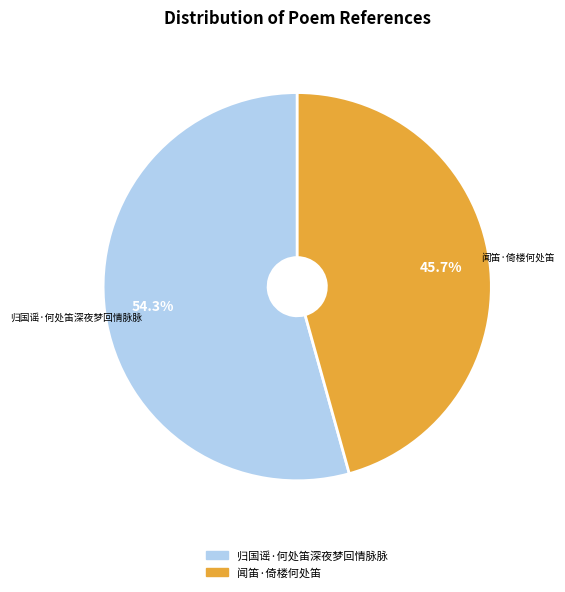

Does 闻笛·倚楼何处笛 account for over 50% of the chart?

No